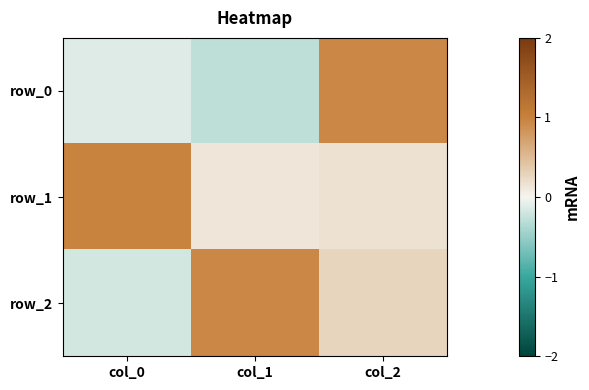

What is the difference between the second highest and minimum values in the row_2 series?

0.4